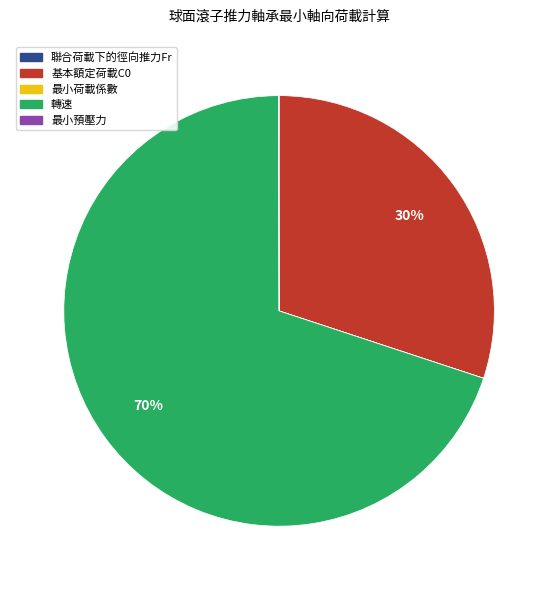

Which has a higher value, 基本額定荷載C0 or 轉速?

轉速